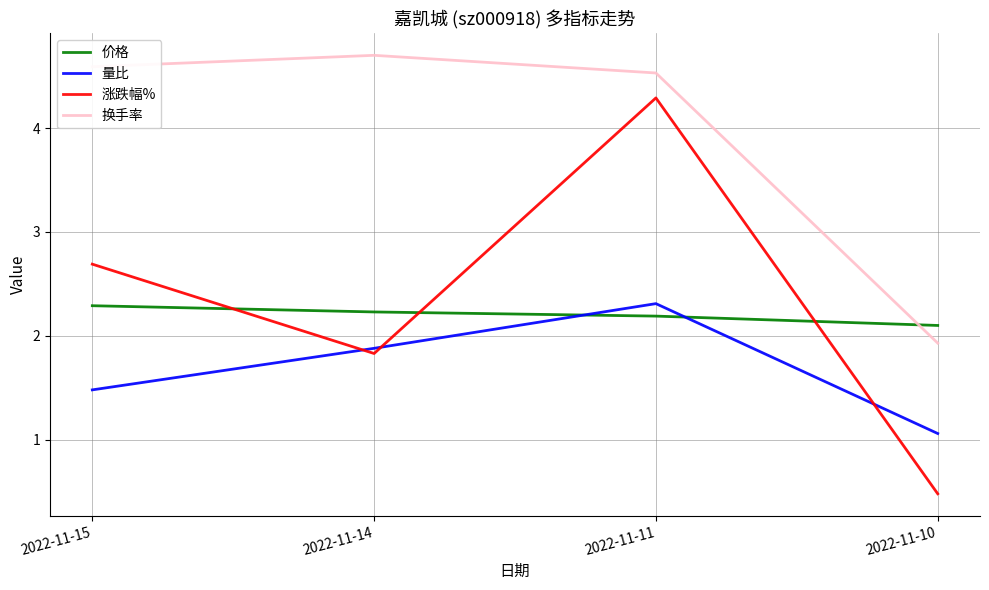

Count the 价格 values in the range 2 to 3.

4